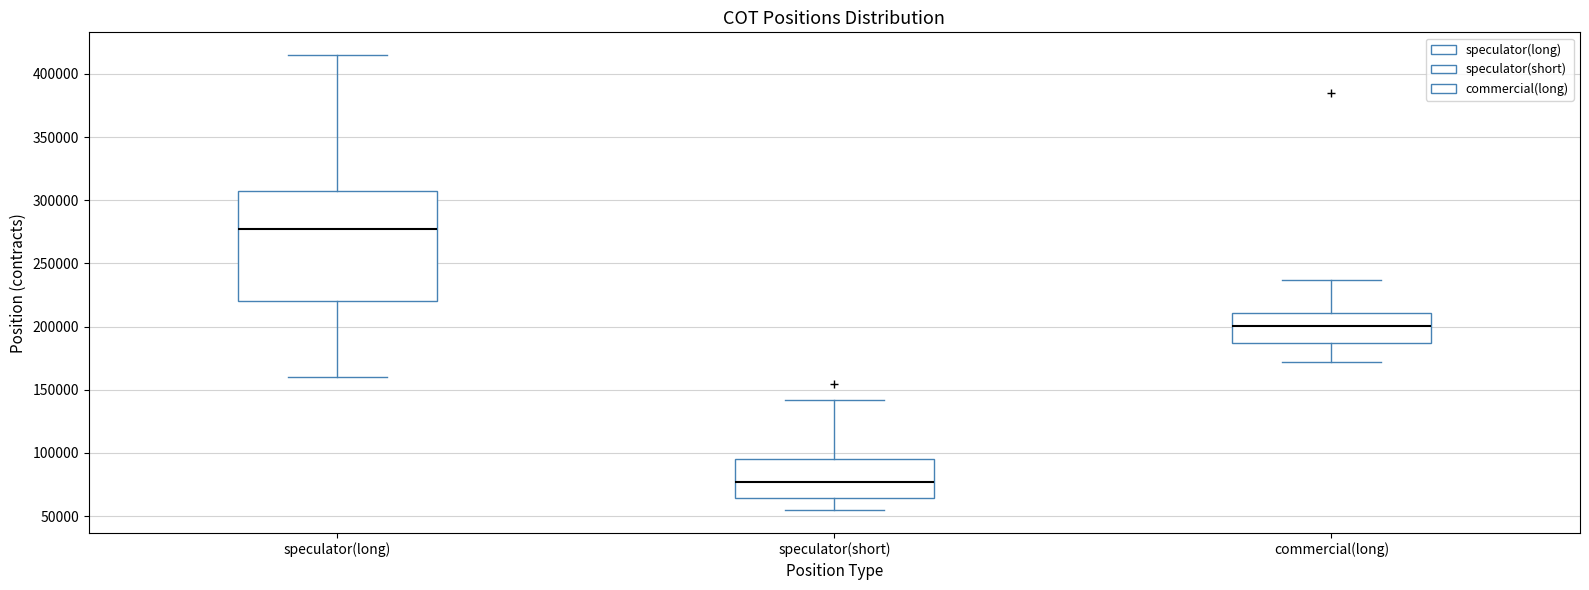

Reading left to right, read every box against the y-axis: the position of its median line, the range the box covers, and the ends of its whiskers. The values are not printed on the chart, so give them approximately, as read against the axis.

speculator(long): median 275000, box 220000 to 305000, whiskers 160000 to 415000
speculator(short): median 75000, box 65000 to 95000, whiskers 55000 to 140000
commercial(long): median 200000, box 185000 to 210000, whiskers 170000 to 235000